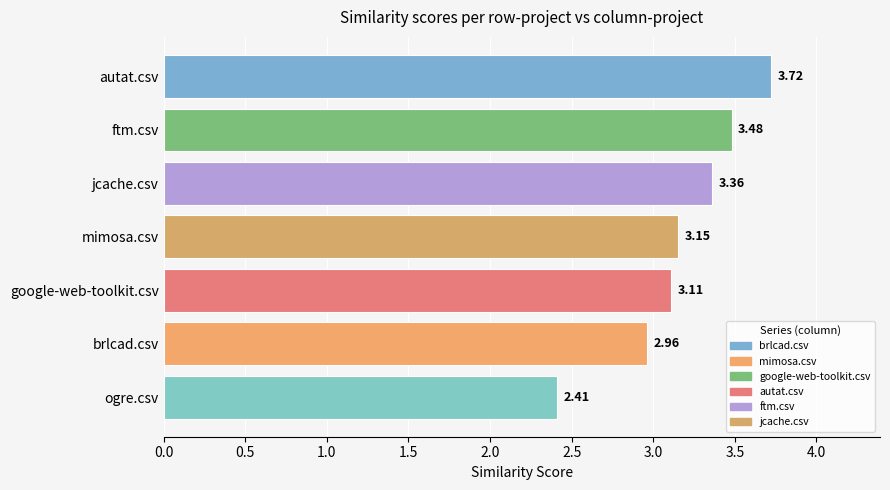

Between mimosa.csv and google-web-toolkit.csv, which is larger?

mimosa.csv